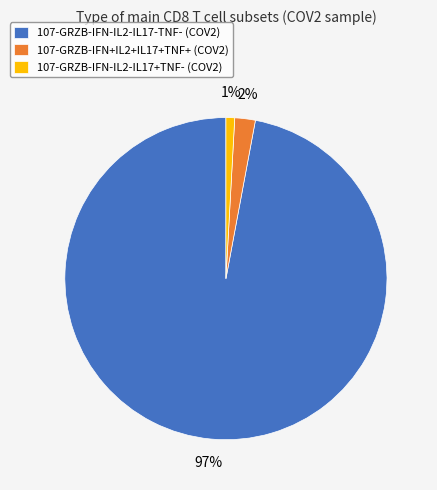

Which category accounts for the majority?

107-GRZB-IFN-IL2-IL17-TNF- (COV2)